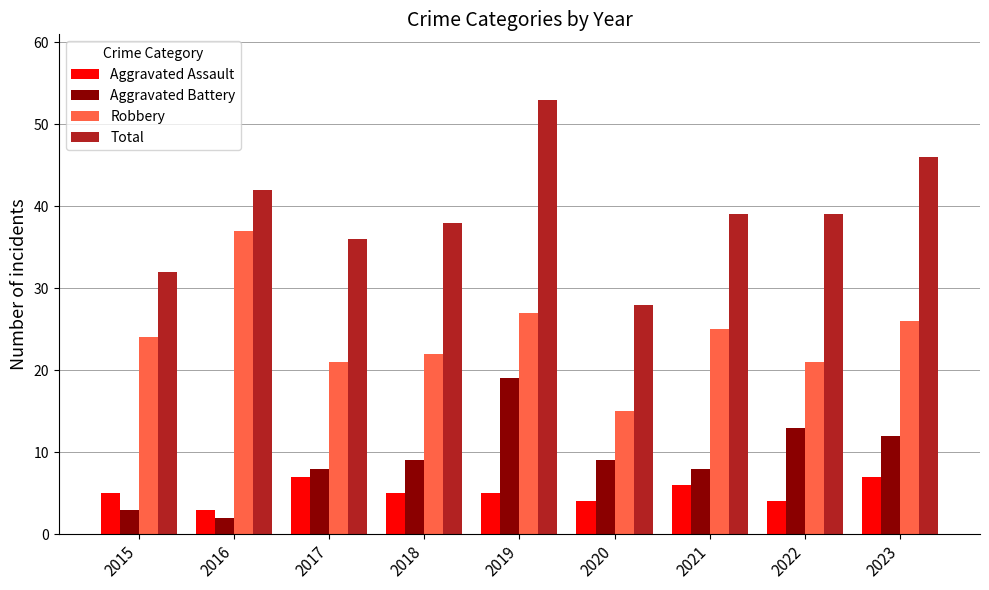

What is the value of the Aggravated Assault bar at the 1st from the left?

5